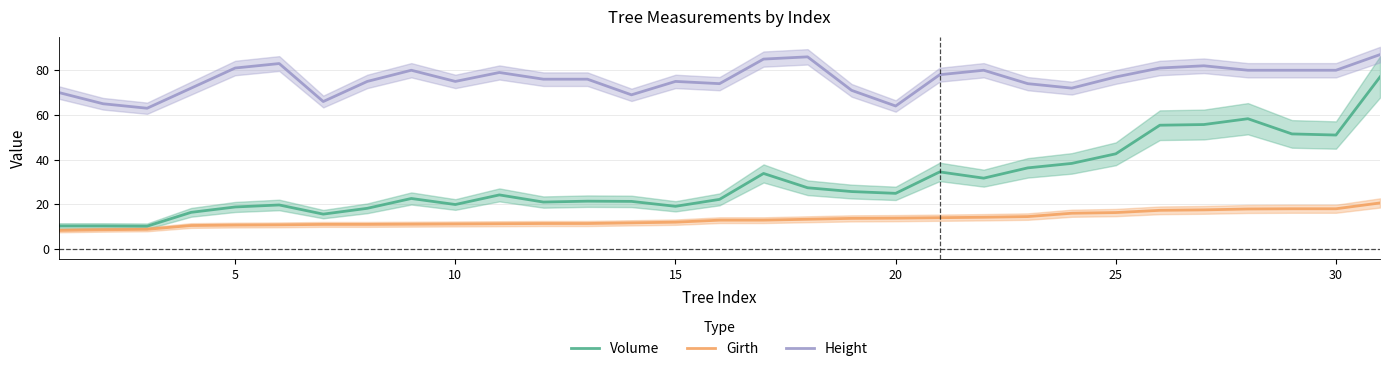

Reading left to right, what are all the values shown in this chart?

Volume: 10.3	10.3	10.2	16.4	18.8	19.7	15.6	18.2	22.6	19.9	24.2	21.0	21.4	21.3	19.1	22.2	33.8	27.4	25.7	24.9	34.5	31.7	36.3	38.3	42.6	55.4	55.7	58.3	51.5	51.0	77.0
Girth: 8.3	8.6	8.8	10.5	10.7	10.8	11.0	11.0	11.1	11.2	11.3	11.4	11.4	11.7	12.0	12.9	12.9	13.3	13.7	13.8	14.0	14.2	14.5	16.0	16.3	17.3	17.5	17.9	18.0	18.0	20.6
Height: 70.0	65.0	63.0	72.0	81.0	83.0	66.0	75.0	80.0	75.0	79.0	76.0	76.0	69.0	75.0	74.0	85.0	86.0	71.0	64.0	78.0	80.0	74.0	72.0	77.0	81.0	82.0	80.0	80.0	80.0	87.0